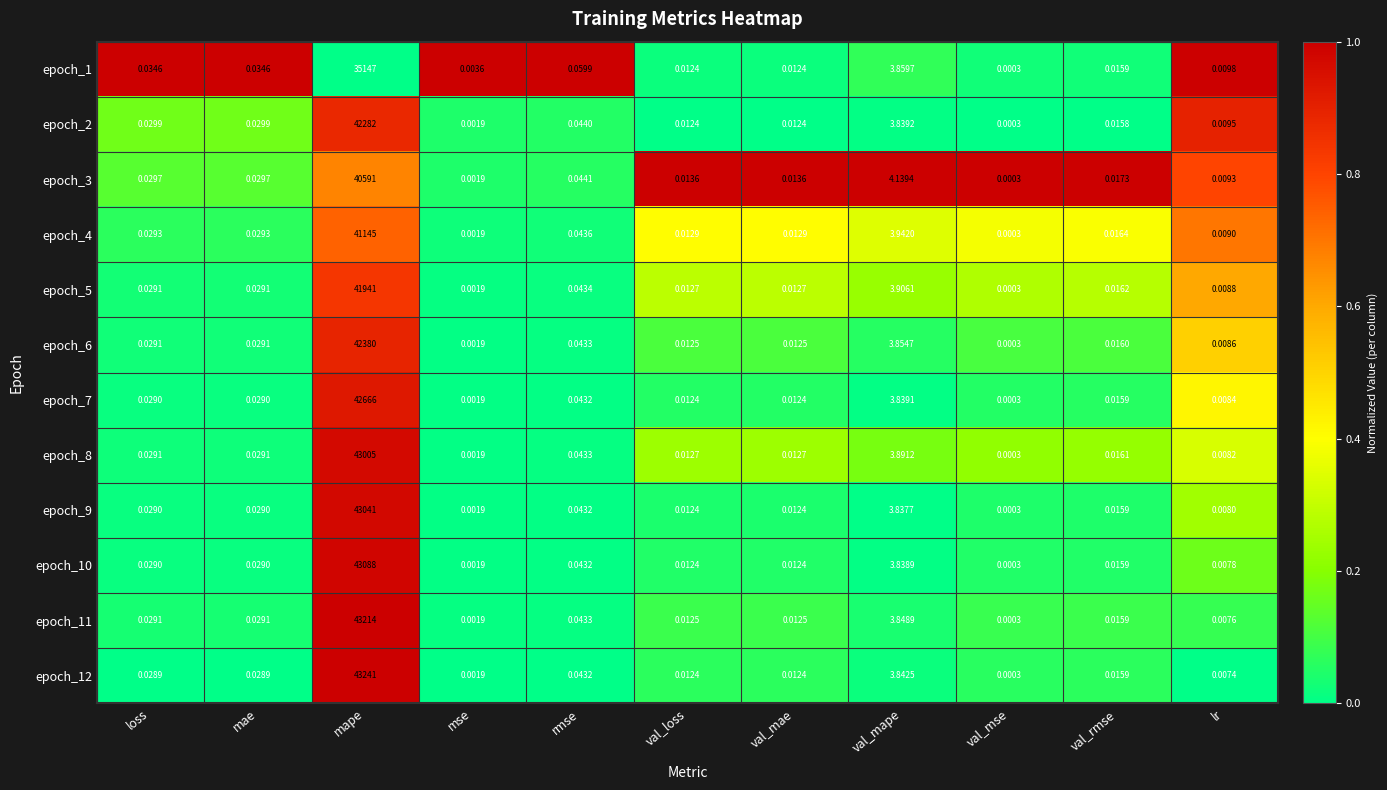

At which category does the chart reach its peak across all series?

mape